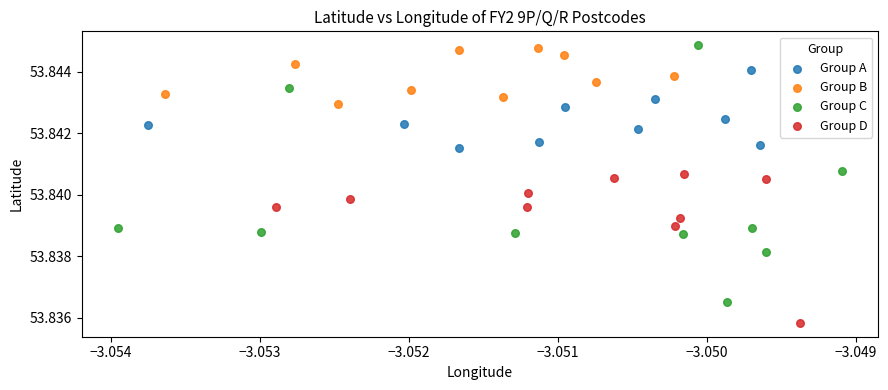

Which series has the widest spread of Y values?

Group C